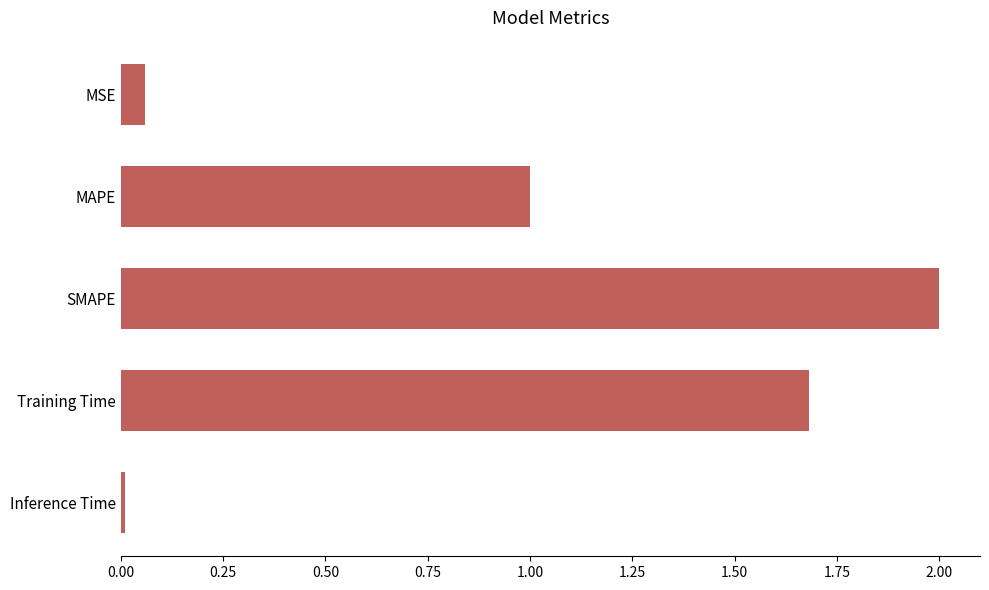

What is the difference between the maximum and second lowest values?

1.9